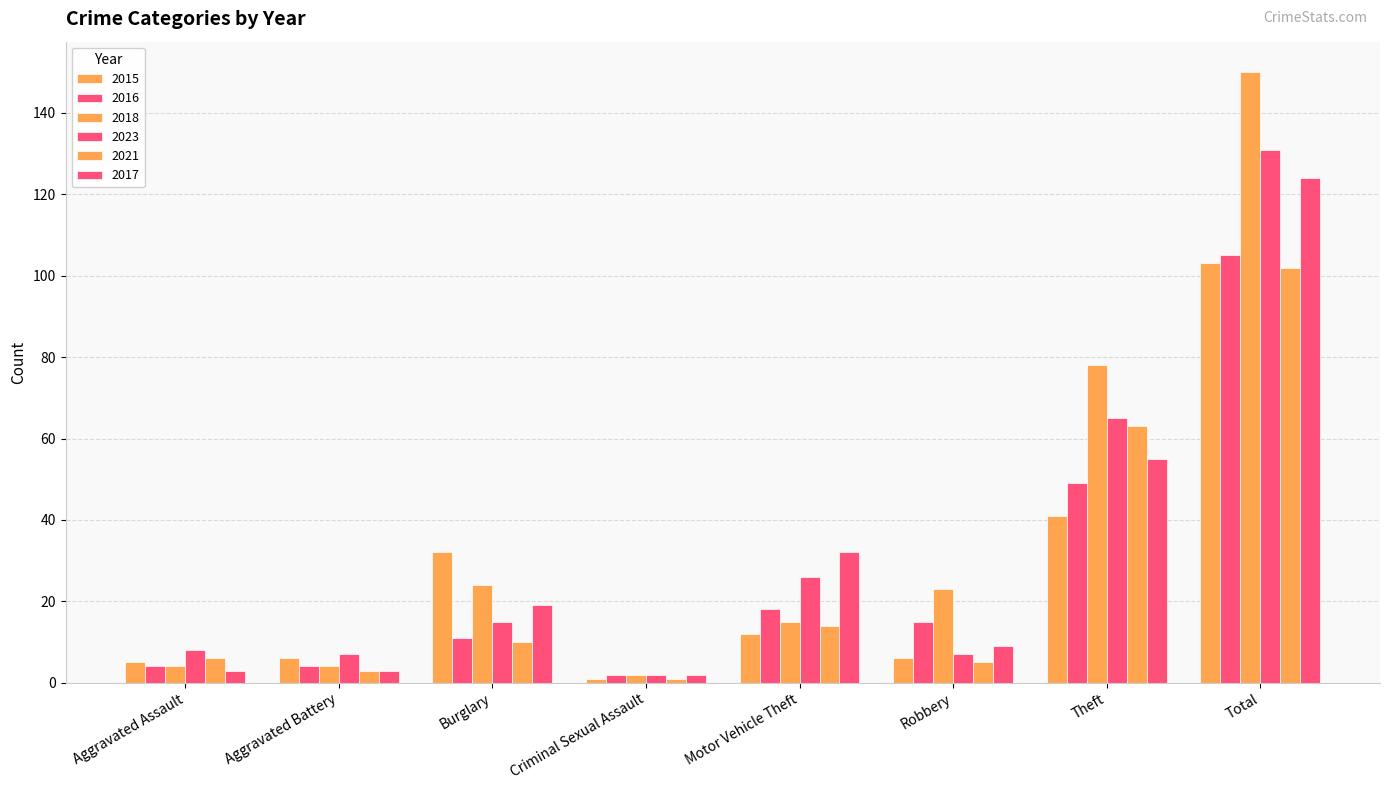

How many bars are there in each group?

6